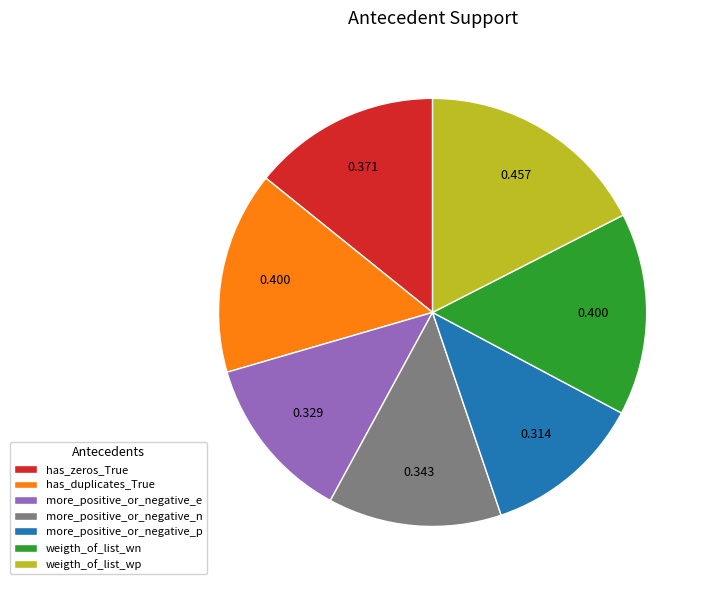

Combined, do weigth_of_list_wp and has_duplicates_True account for over 50%?

No